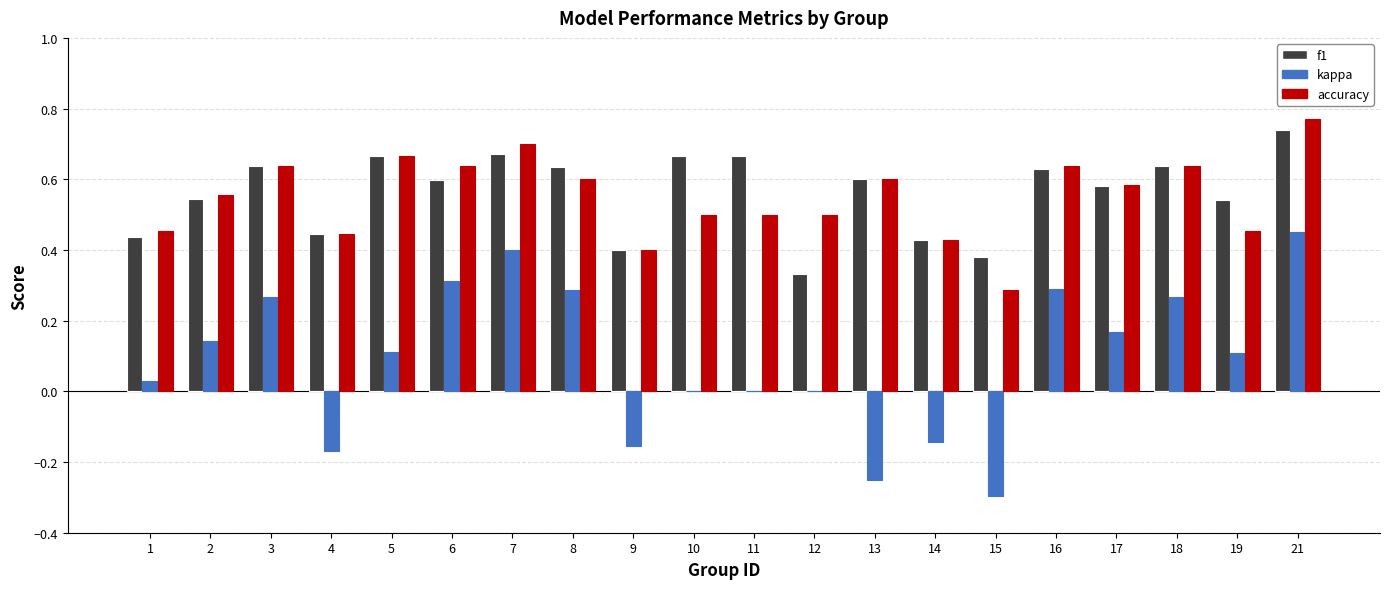

At which category is the sum across all series the highest?

21